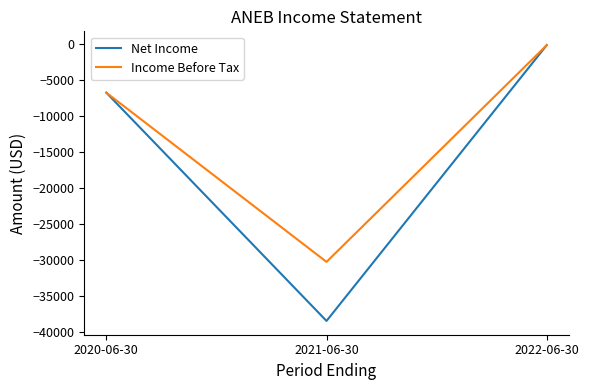

Which series changed the most between 2020-06-30 and 2021-06-30?

Net Income